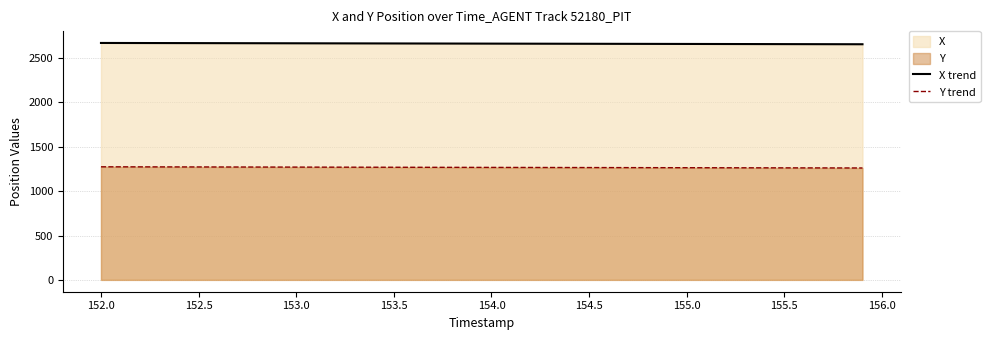

True or false: X trend and Y trend cross at least once.

False